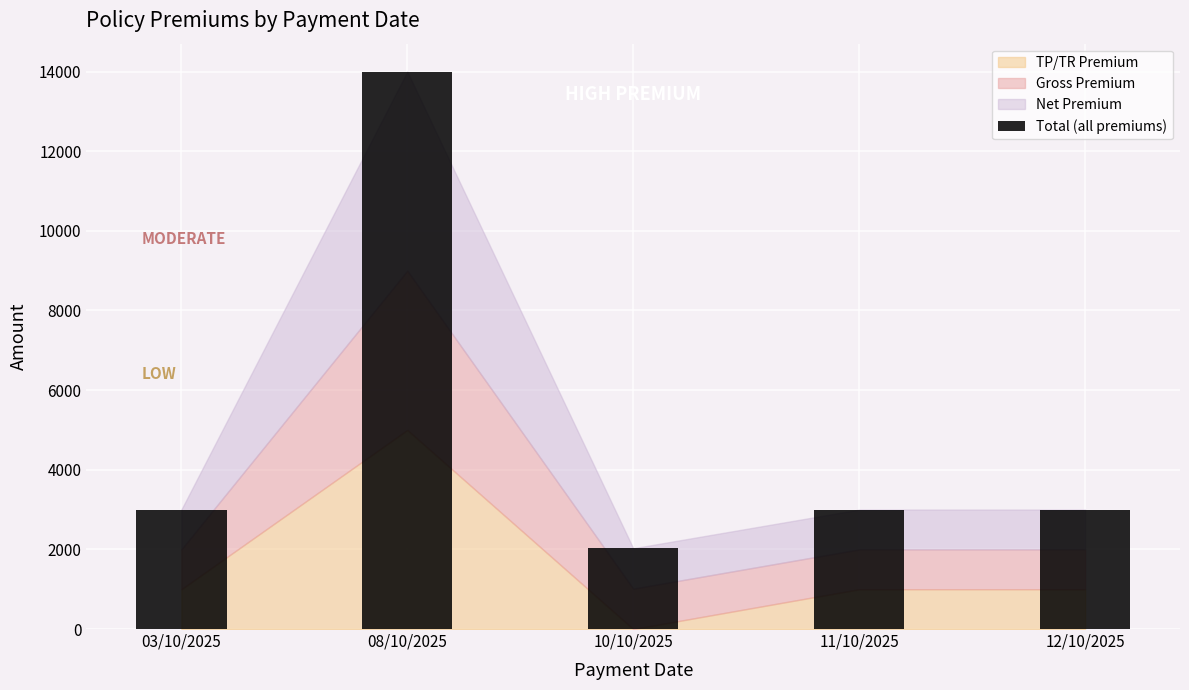

What is the label of the 3rd bar from the left?

10/10/2025